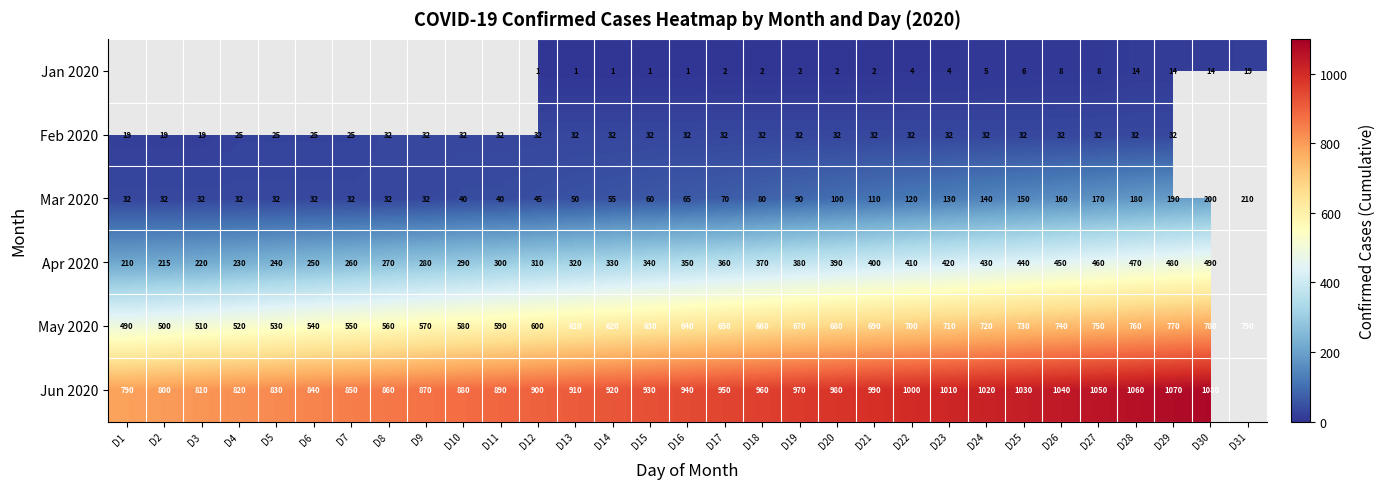

How many series are shown in this chart?

6